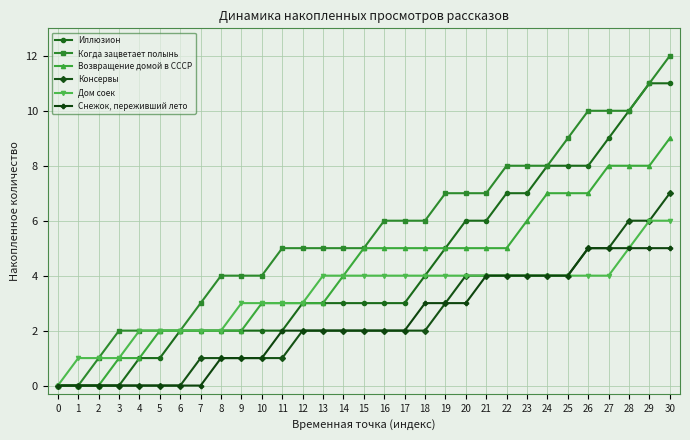

Is the value of Когда зацветает полынь at 2 greater than the value of Консервы at 26?

No